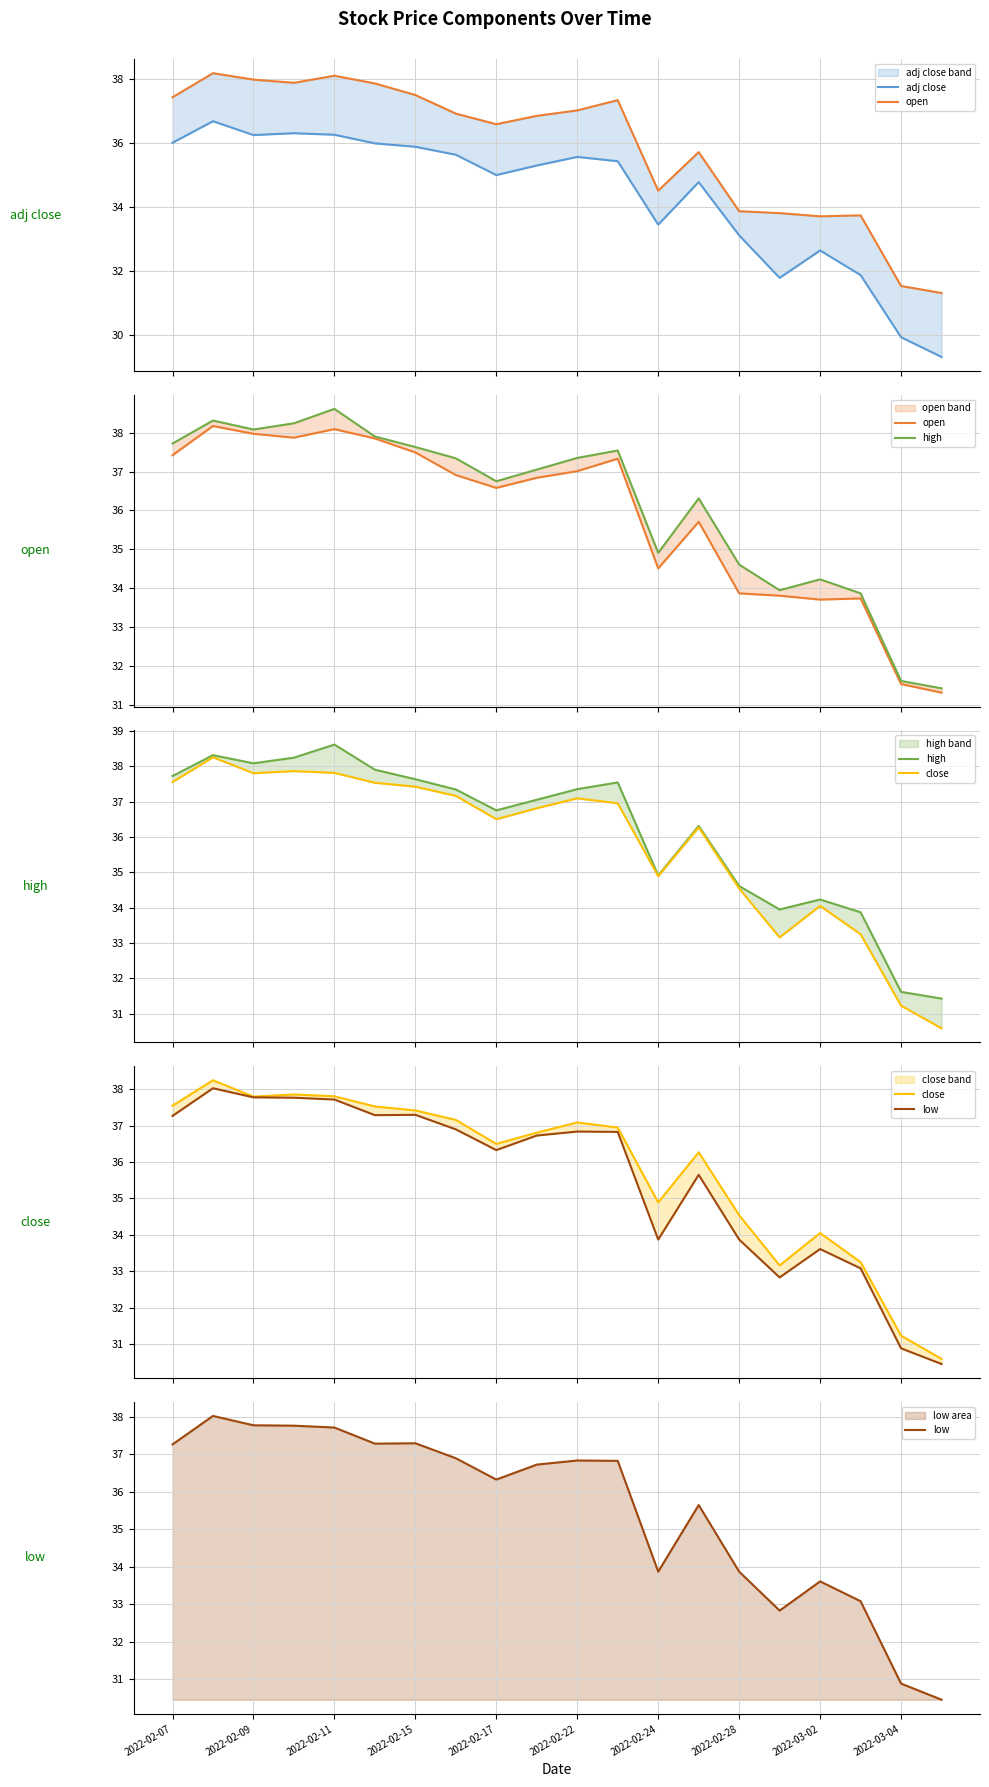

What is the sum of all open values?

717.7